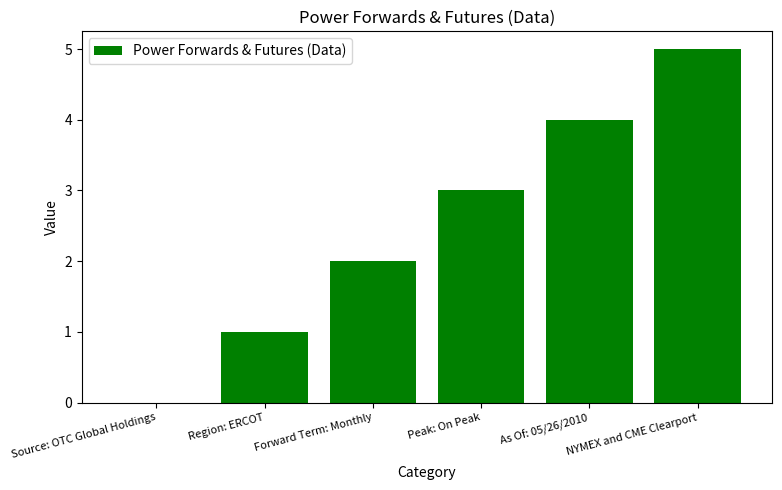

Reading left to right, transcribe all the data shown in this chart.

Source: OTC Global Holdings=0	Region: ERCOT=1	Forward Term: Monthly=2	Peak: On Peak=3	As Of: 05/26/2010=4	NYMEX and CME Clearport=5